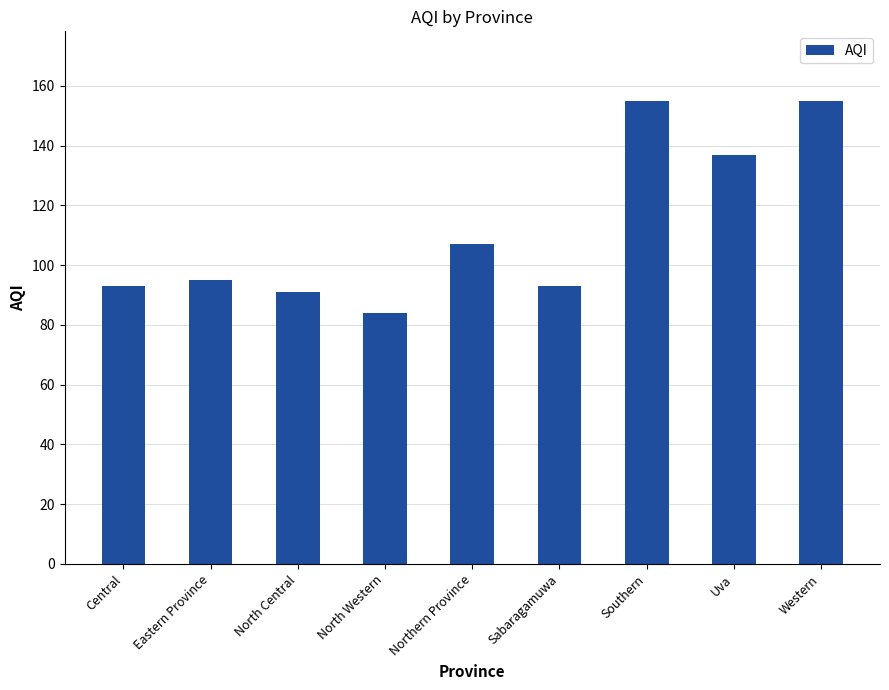

What is the value of the 7th bar from the left?

155